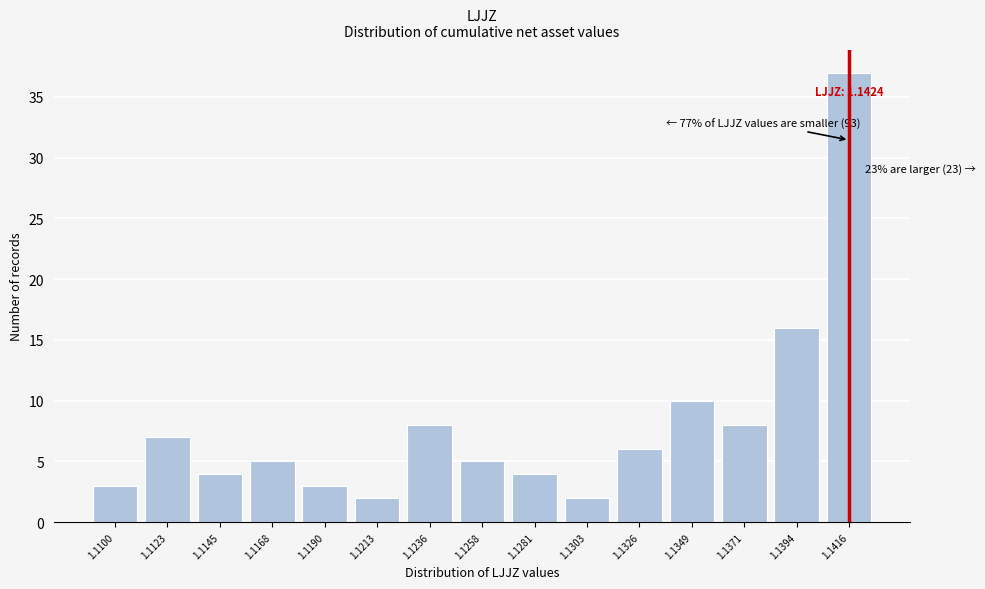

Reading left to right, list all the values displayed in this chart.

1.1100=3	1.1123=7	1.1145=4	1.1168=5	1.1190=3	1.1213=2	1.1236=8	1.1258=5	1.1281=4	1.1303=2	1.1326=6	1.1349=10	1.1371=8	1.1394=16	1.1416=37